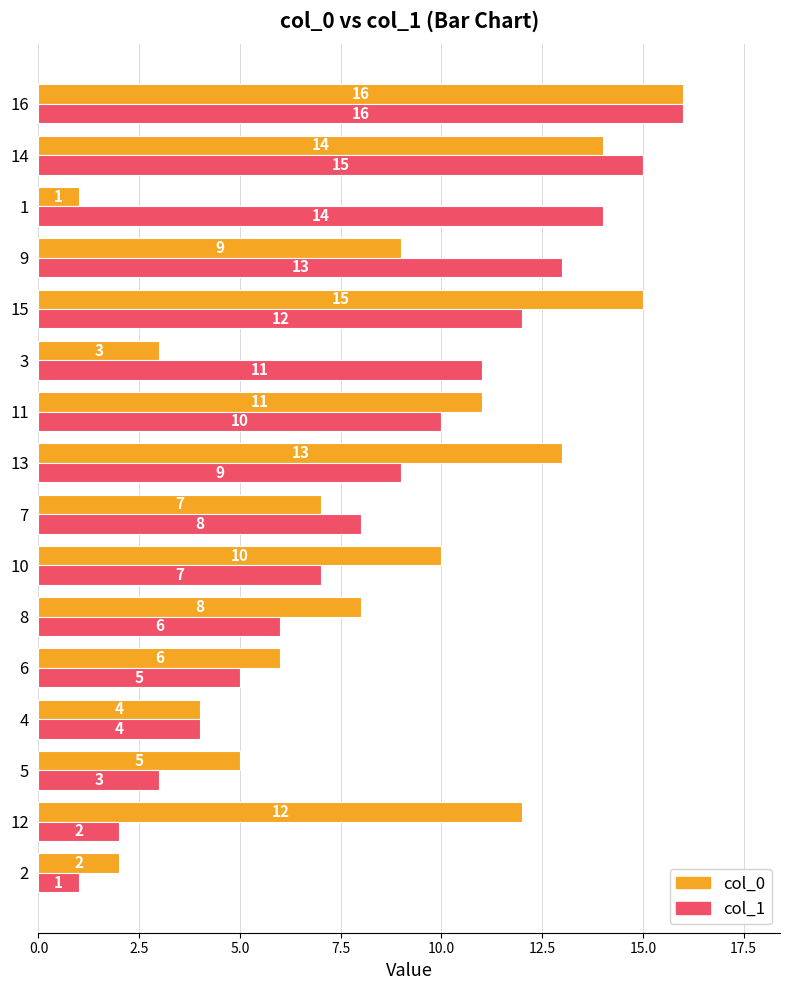

What is the difference between the maximum and minimum values in the col_0 series?

15